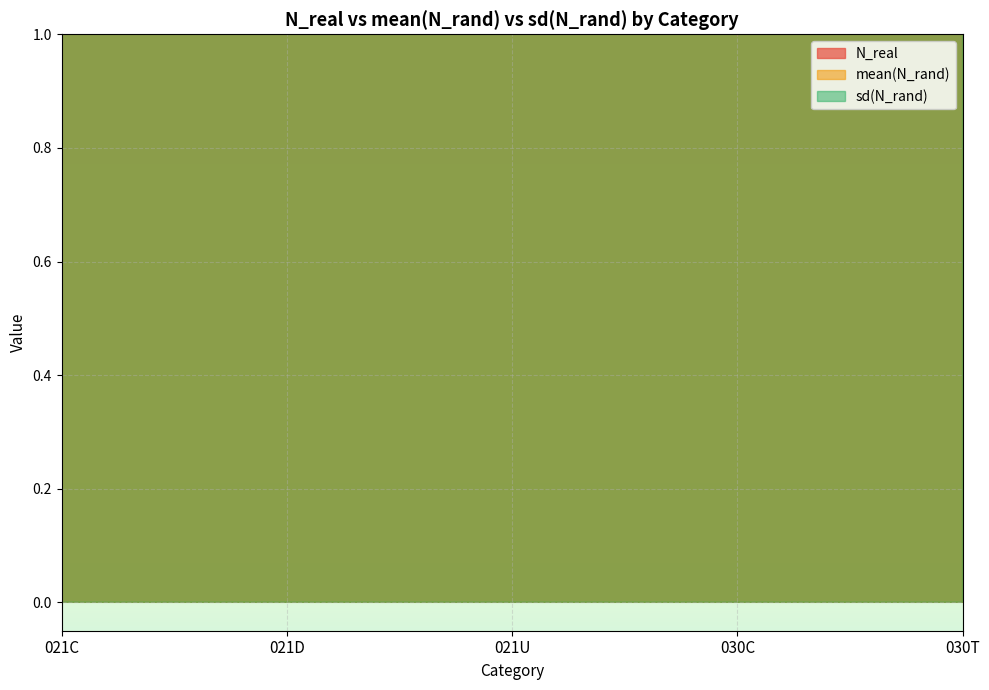

Which label corresponds to the largest value in the chart?

021D